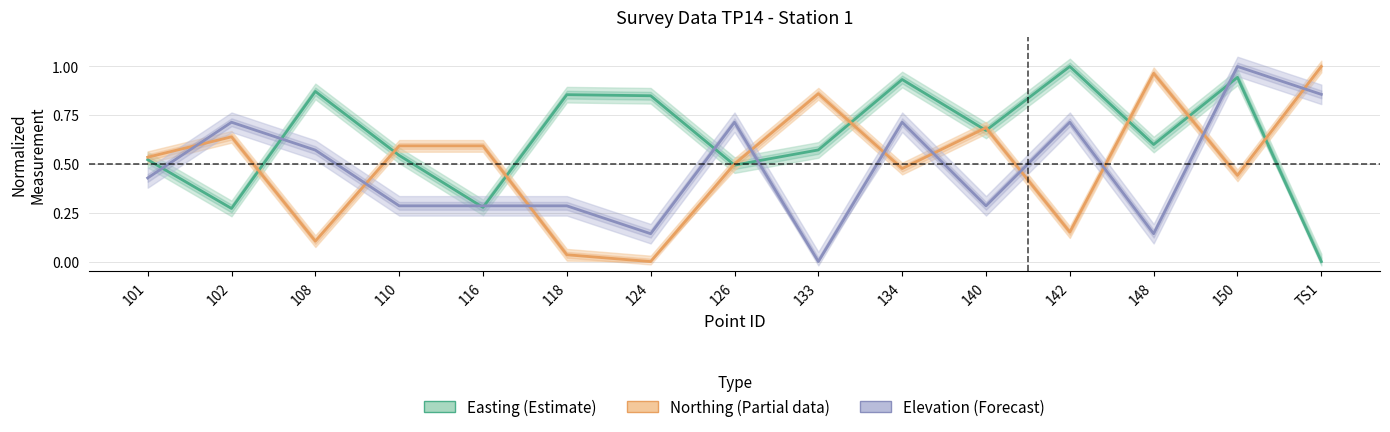

Reading right to left, transcribe all the data shown in this chart.

Easting (Estimate): TS1=0.0	150=0.9	148=0.6	142=1.0	140=0.7	134=0.9	133=0.6	126=0.5	124=0.8	118=0.9	116=0.3	110=0.5	108=0.9	102=0.3	101=0.5
Northing (Partial): TS1=1.0	150=0.4	148=1.0	142=0.2	140=0.7	134=0.5	133=0.9	126=0.5	124=0.0	118=0.0	116=0.6	110=0.6	108=0.1	102=0.6	101=0.5
Elevation (Forecast): TS1=0.9	150=1.0	148=0.1	142=0.7	140=0.3	134=0.7	133=0.0	126=0.7	124=0.1	118=0.3	116=0.3	110=0.3	108=0.6	102=0.7	101=0.4